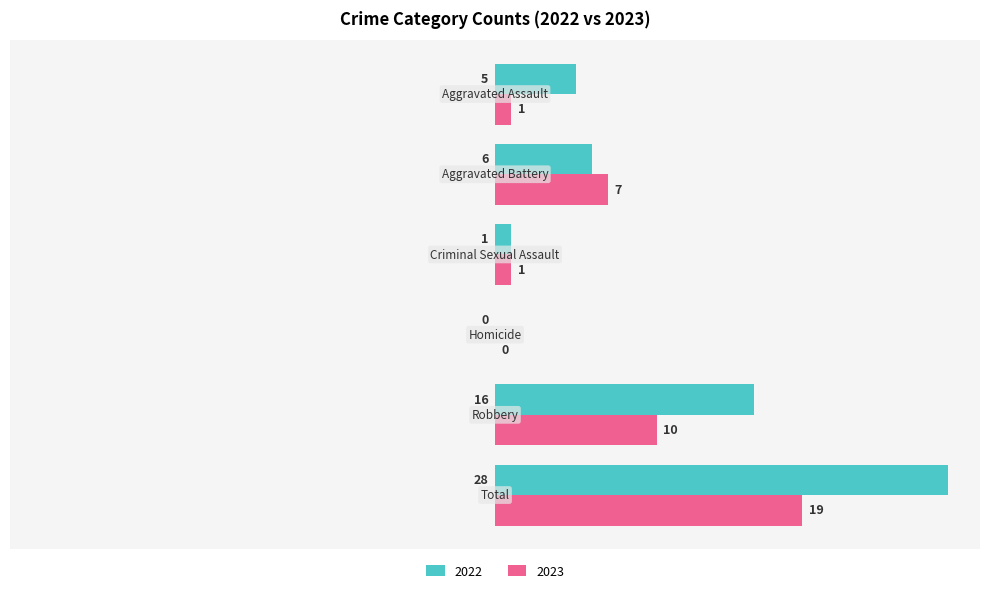

How many values in 2023 are above zero?

5